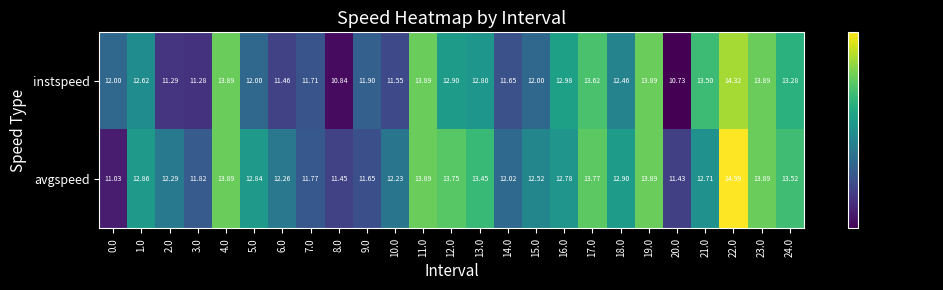

Rank the series by their average value, from highest to lowest.

avgspeed, instspeed